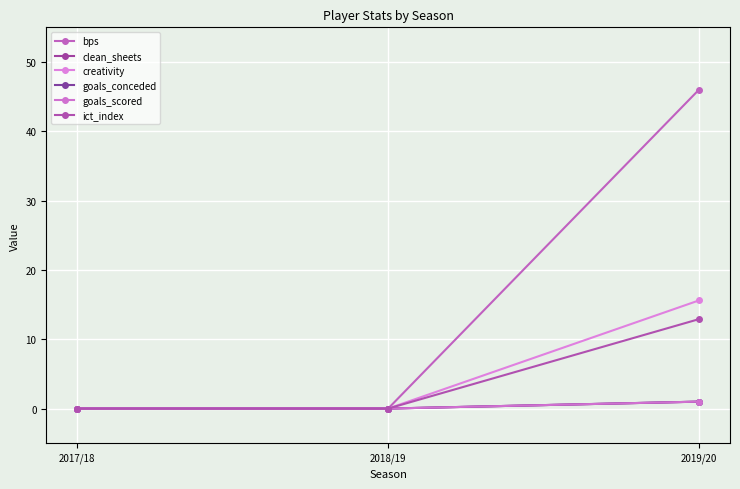

True or false: goals_scored has a value of 0.0 at 2017/18.

True